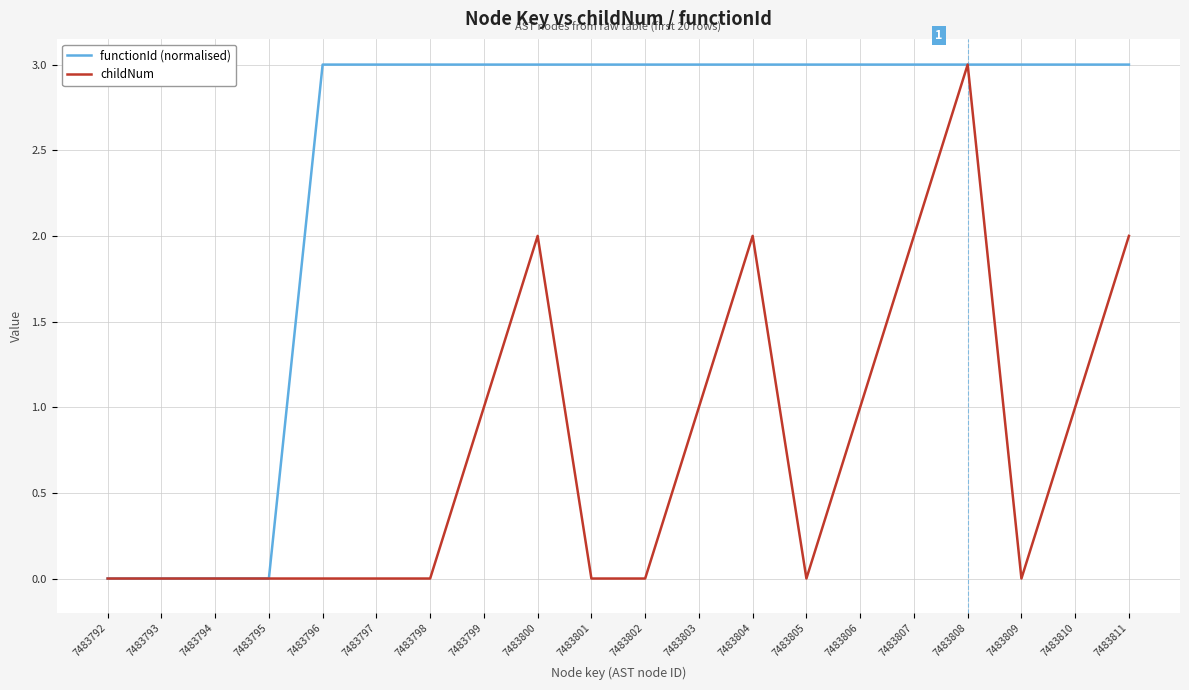

What is the maximum value for childNum?

3